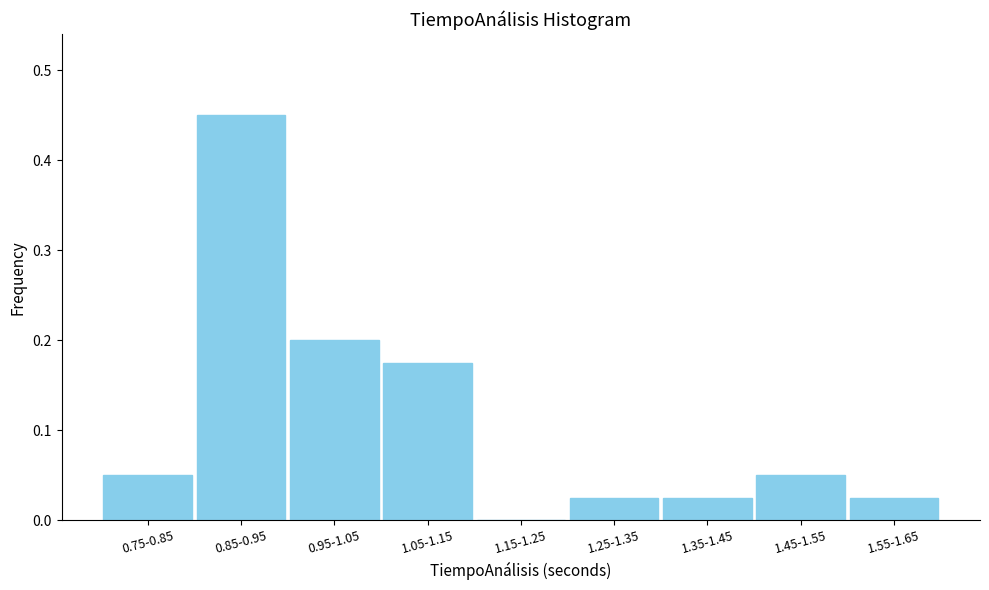

Which has a higher value, 1.45-1.55 or 1.15-1.25?

1.45-1.55